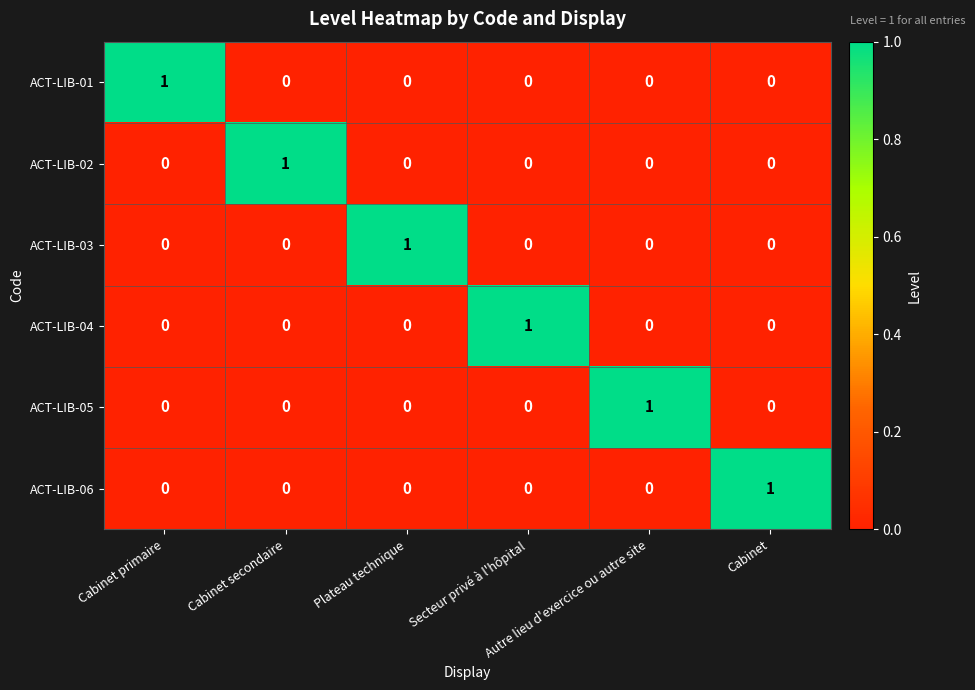

Count the ACT-LIB-06 values in the range 0 to 1.

6